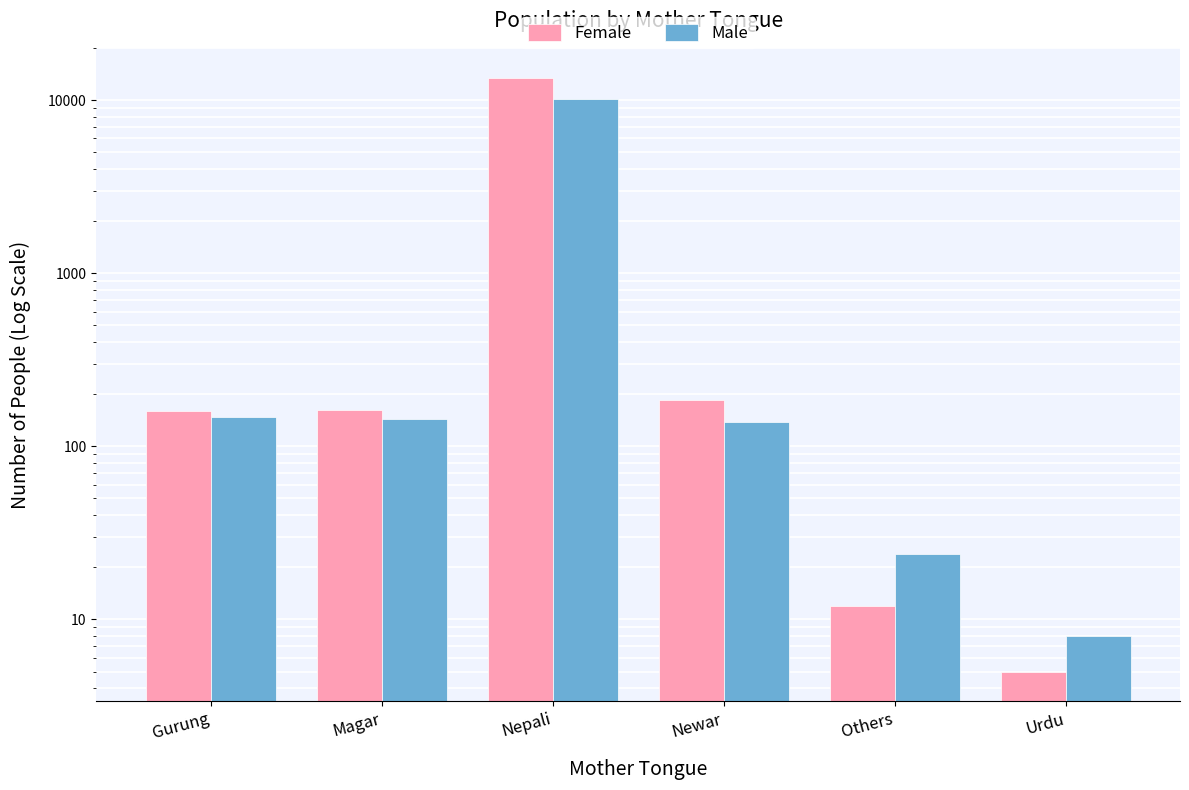

How many categories are shown in the chart?

6